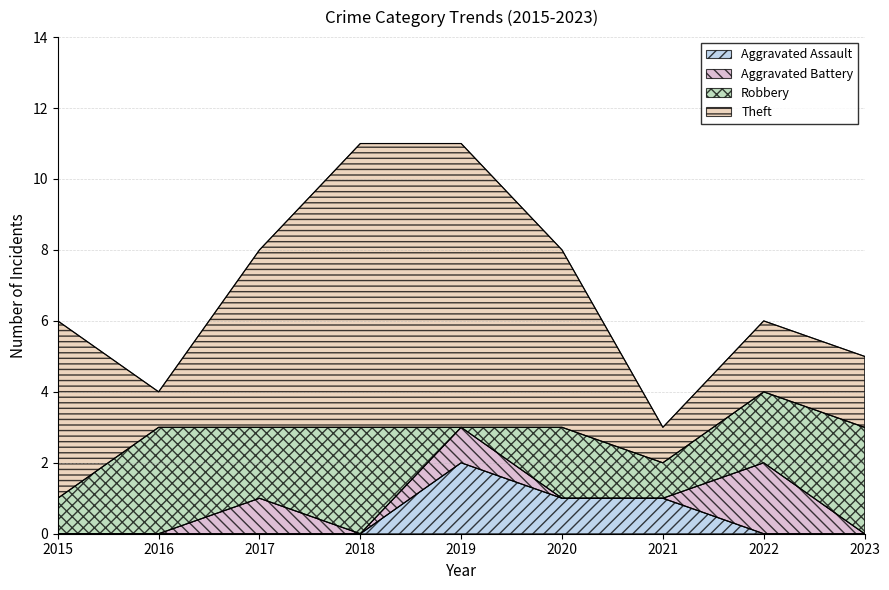

Count the Aggravated Battery values in the range 0 to 1.

8